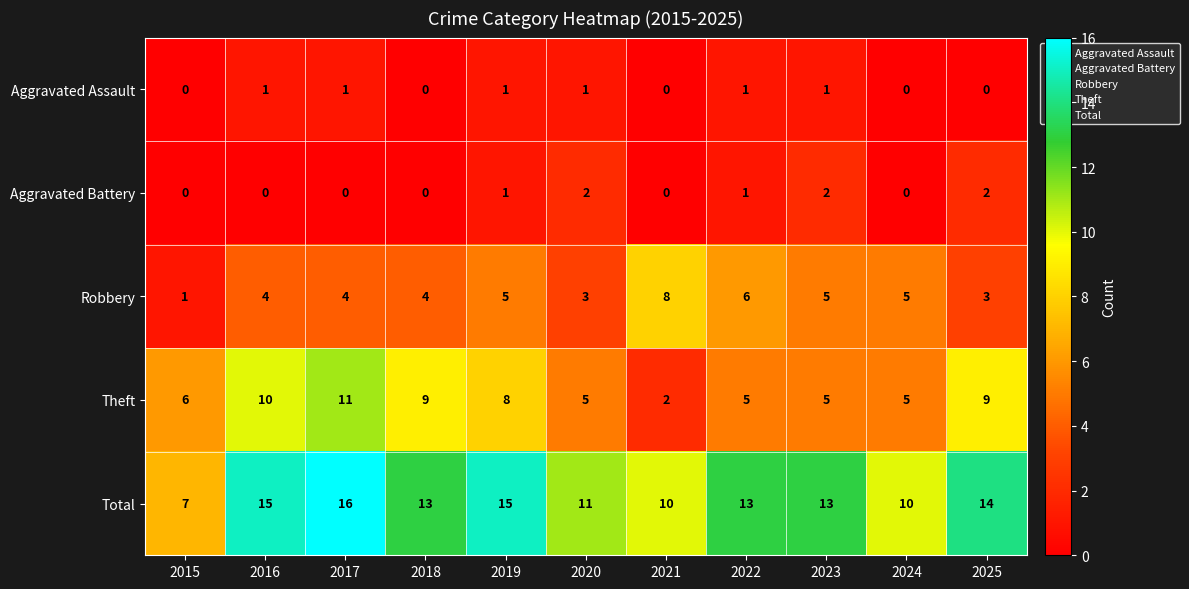

What is the difference between the second highest and minimum values in the Total series?

8